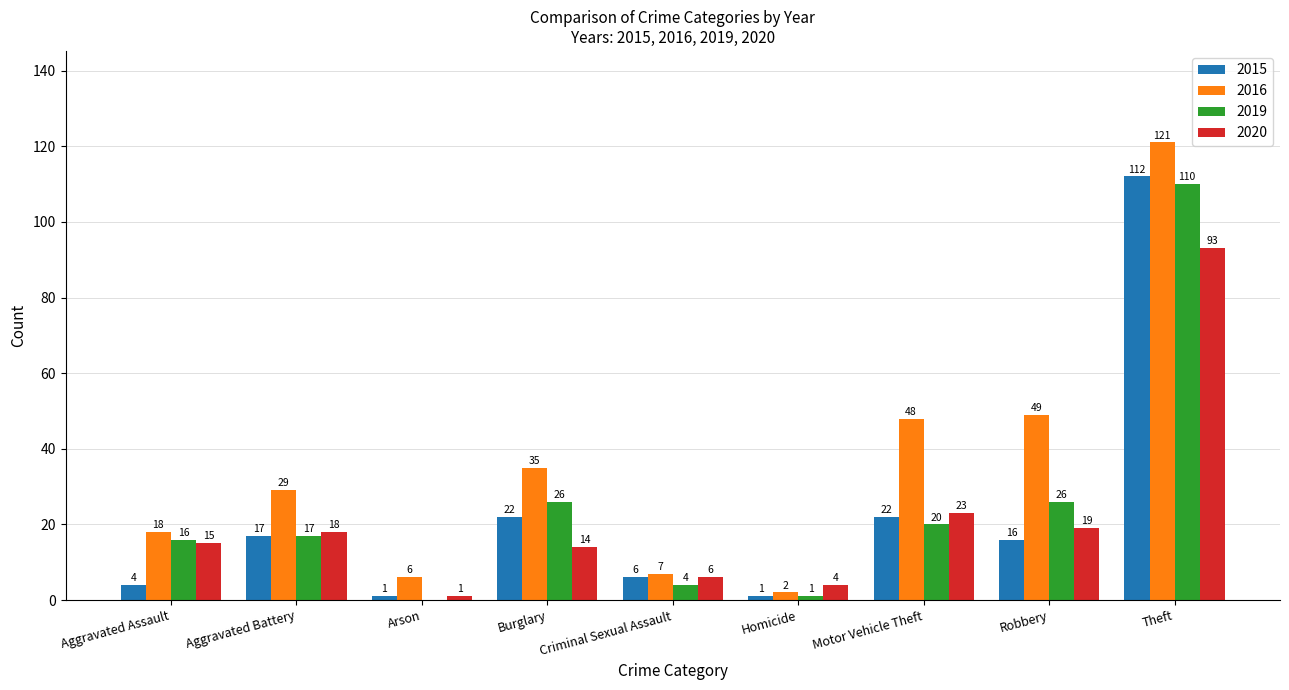

The value of 2019 at Aggravated Assault is 7. True or false?

False